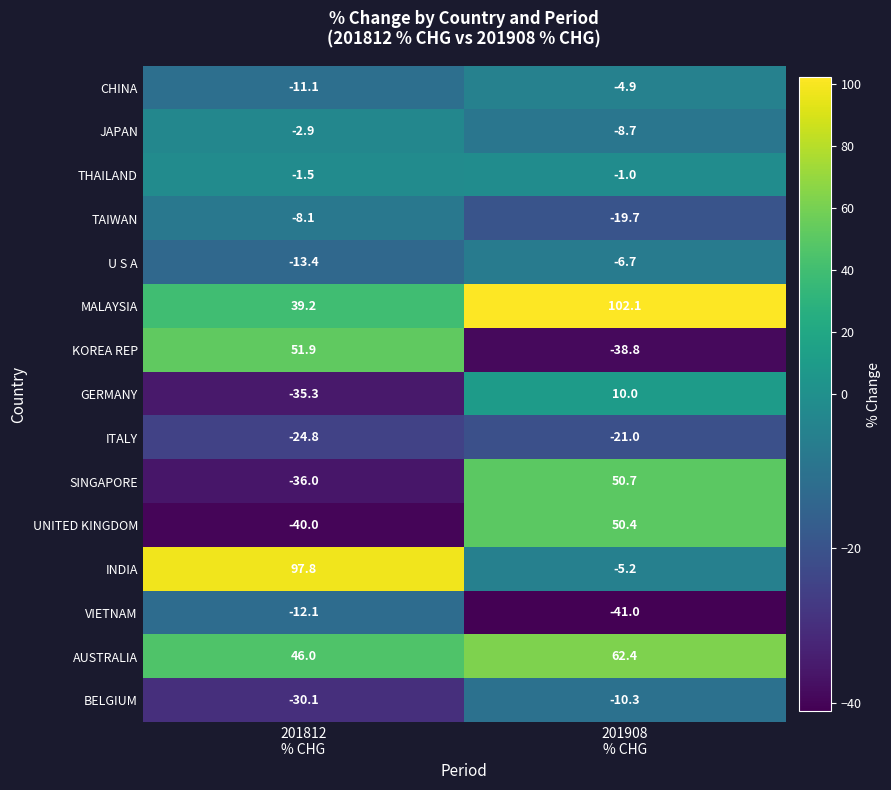

Reading left to right, what are all the values shown in this chart?

CHINA: -11.1	-4.9
JAPAN: -2.9	-8.7
THAILAND: -1.5	-1.0
TAIWAN: -8.1	-19.7
U S A: -13.4	-6.7
MALAYSIA: 39.2	102.1
KOREA REP: 51.9	-38.8
GERMANY: -35.3	10.0
ITALY: -24.8	-21.0
SINGAPORE: -36.0	50.7
UNITED KINGDOM: -40.0	50.4
INDIA: 97.8	-5.2
VIETNAM: -12.1	-41.0
AUSTRALIA: 46.0	62.4
BELGIUM: -30.1	-10.3